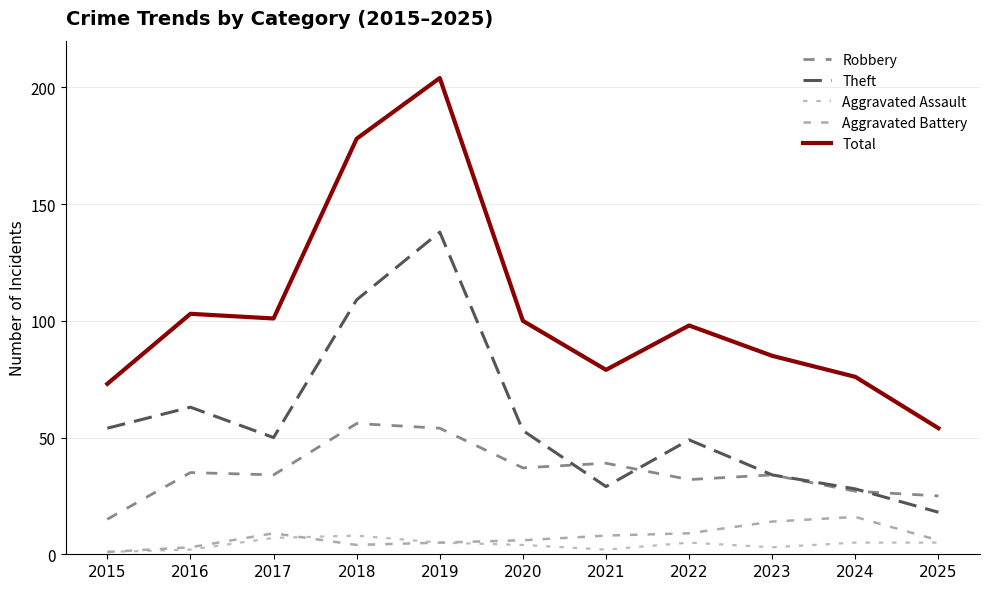

What is the sum of all Aggravated Assault values?

47